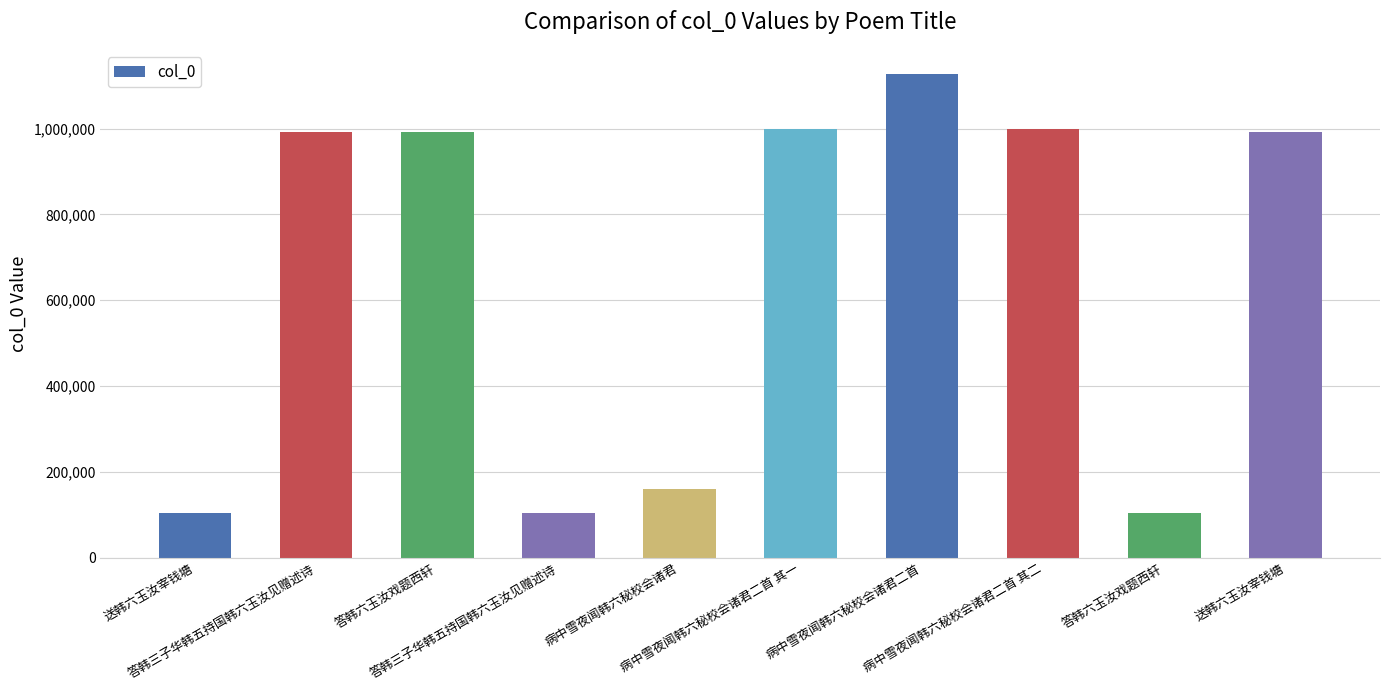

Where does the data first go above 993288?

答韩六玉汝戏题西轩